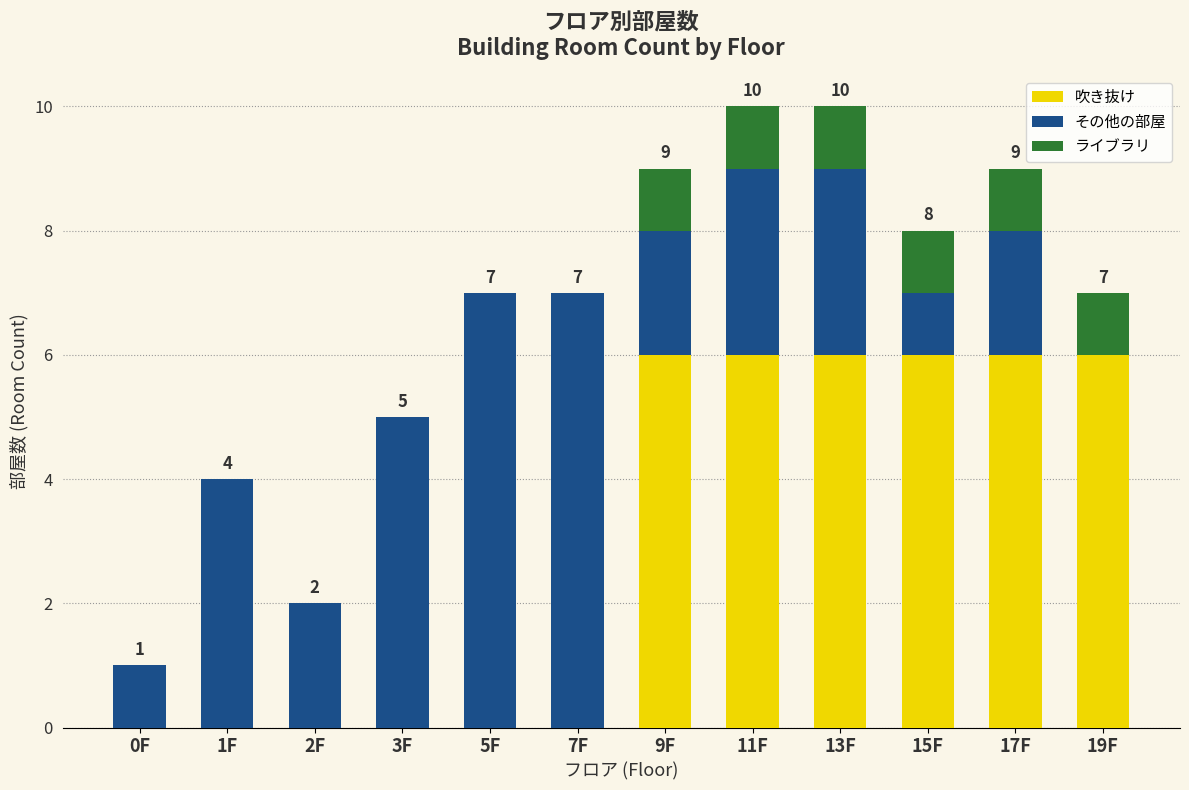

The 吹き抜け series shows 6 at 19F. True or false?

True